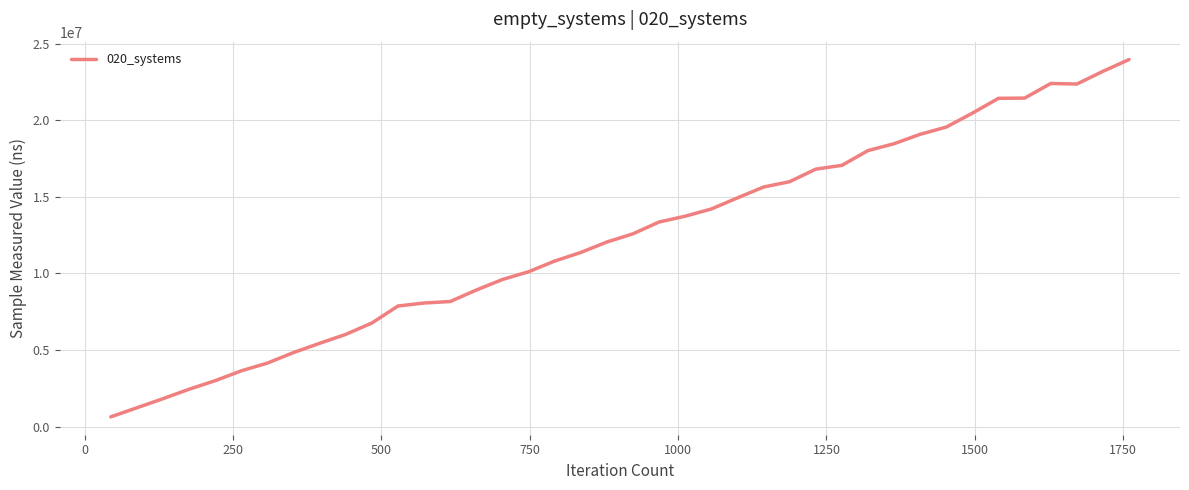

What is the minimum value shown in the chart?

636400